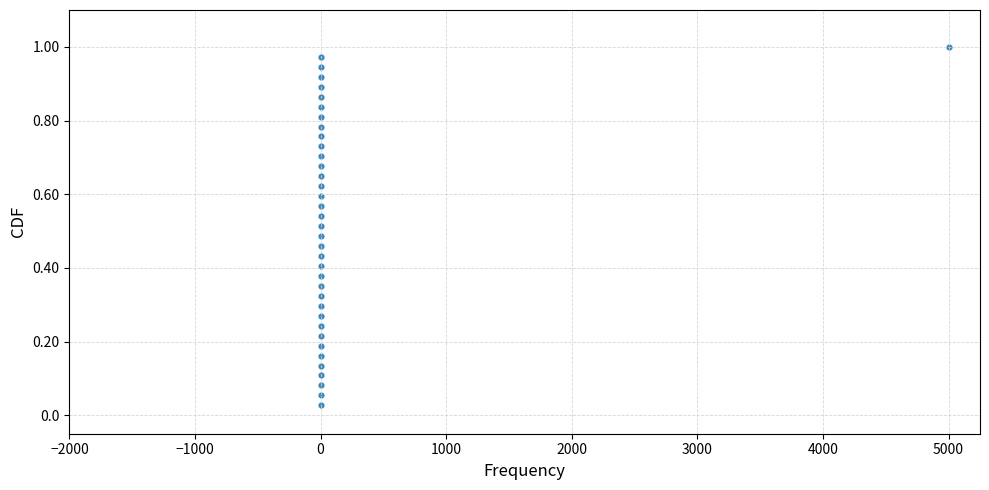

What is the range of X values (max minus min)?

5000.0